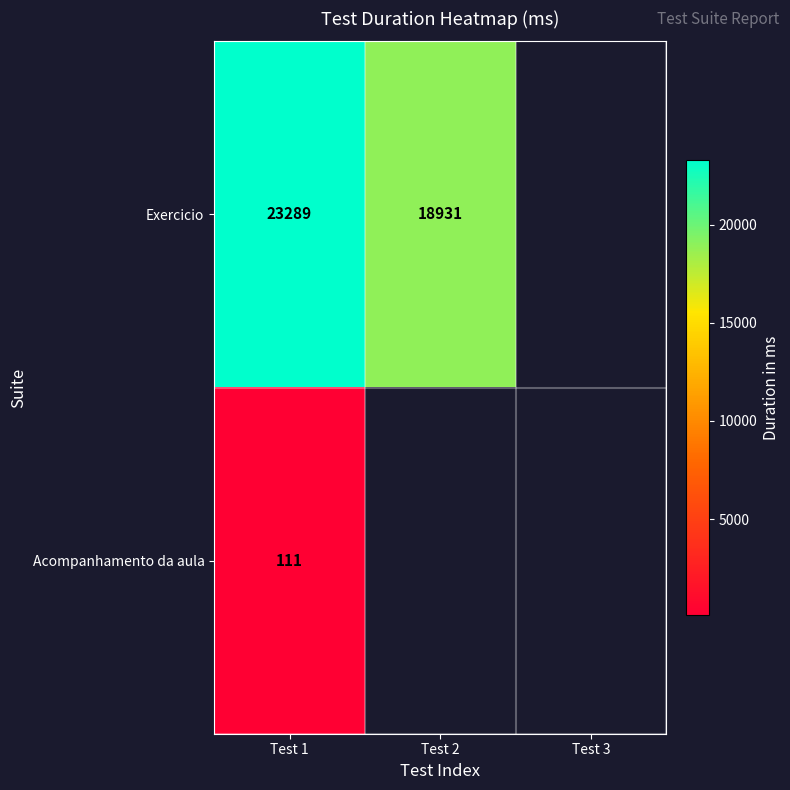

True or false: Exercicio has a value of 35057 at Test 1.

False